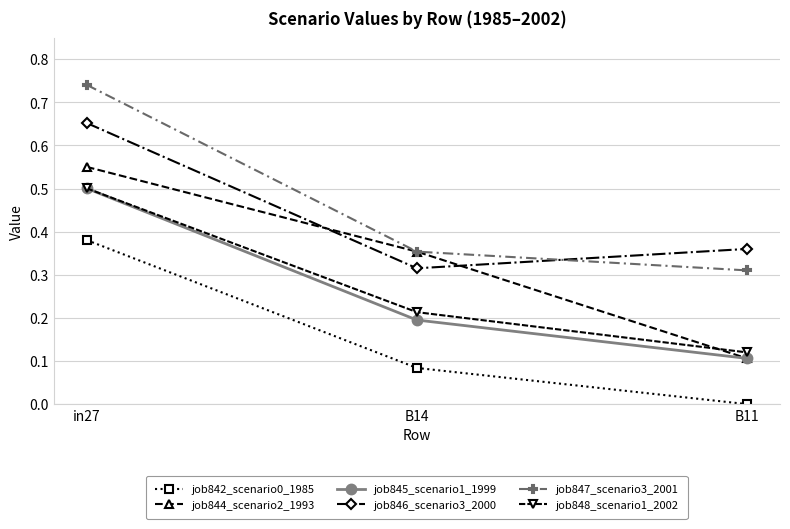

True or false: job842_scenario0_1985 has a value of 0.5 at in27.

False